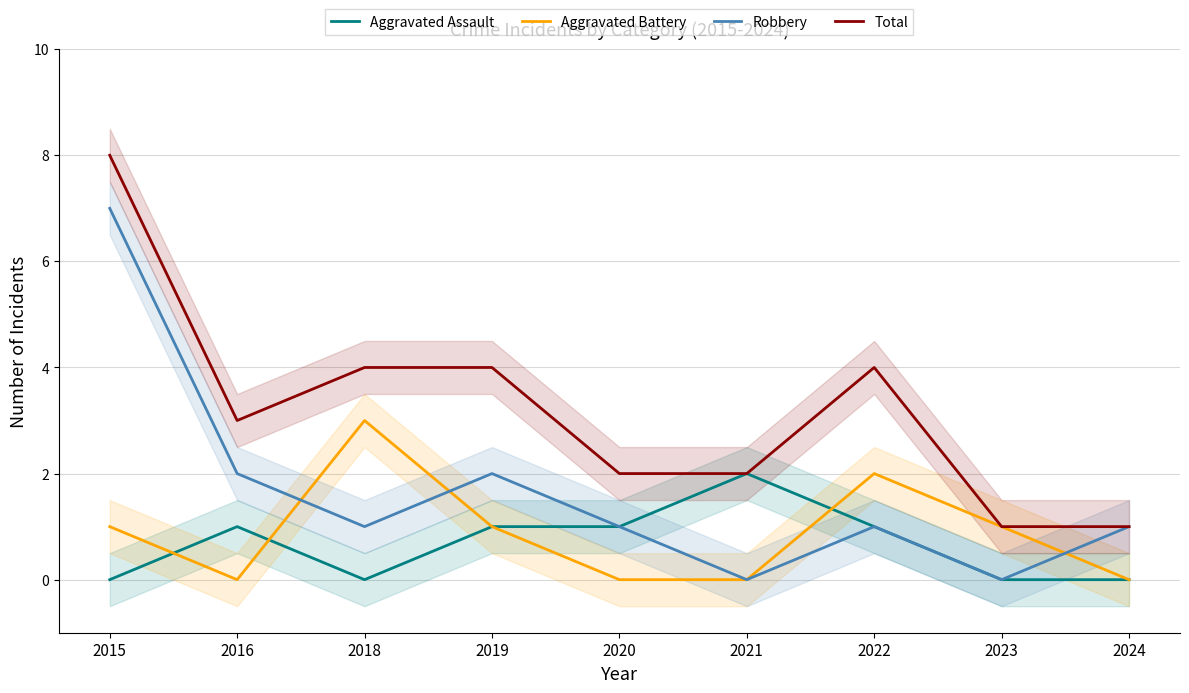

What is the approximate value of Robbery at 2016?

2